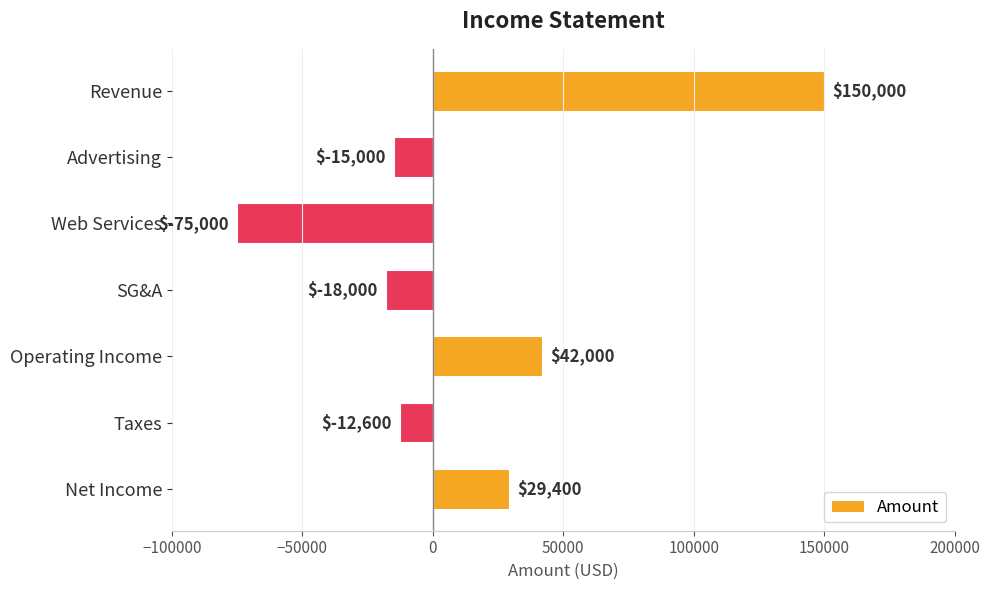

Reading top to bottom, extract all data points from this chart.

Revenue=150000	Advertising=-15000	Web Services=-75000	SG&A=-18000	Operating Income=42000	Taxes=-12600	Net Income=29400